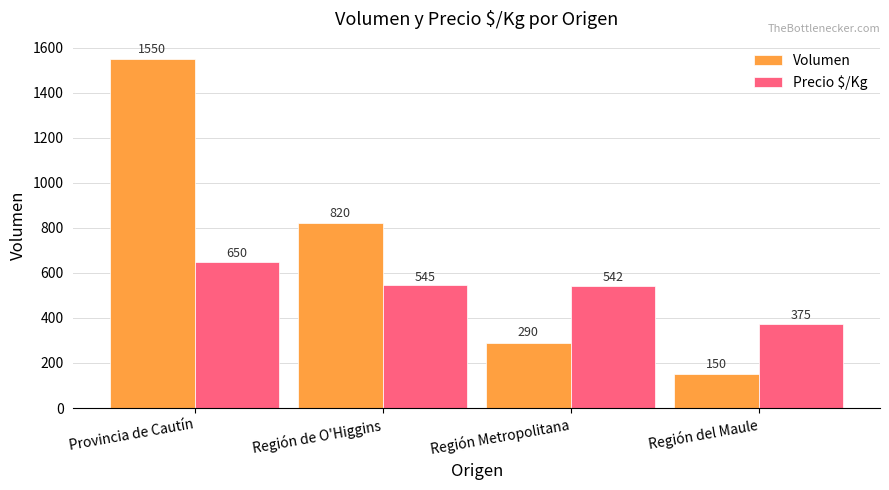

What is the lowest value of the Volumen series?

150